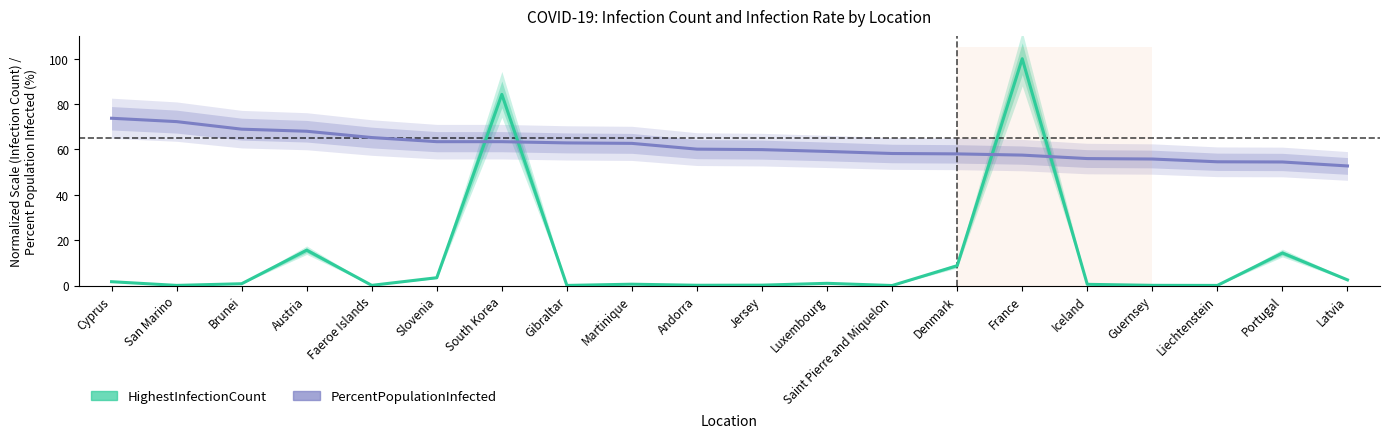

Does the chart display data point markers on the line(s)?

No